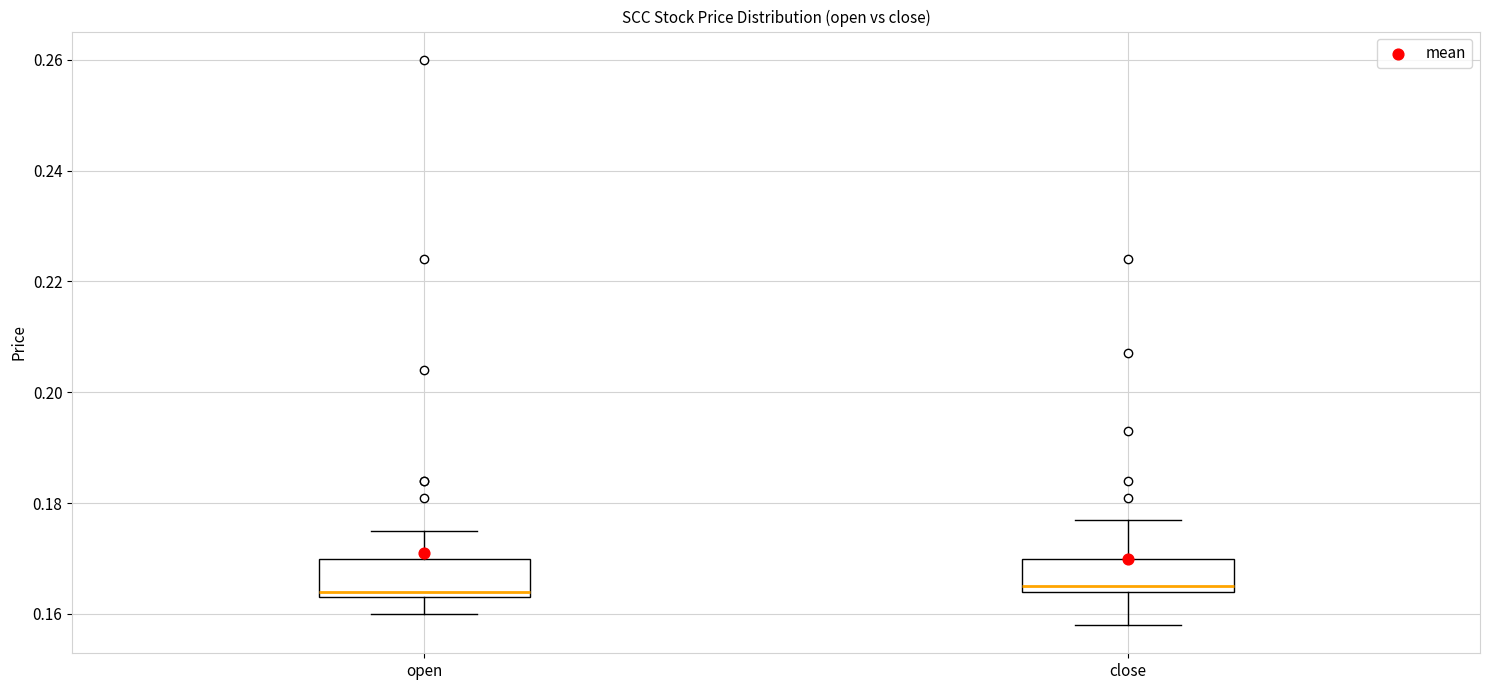

Reading left to right, transcribe this box plot: for each box, give where its median line is, the range the box spans, and where its two whiskers end, as read against the y-axis. The values are not printed on the chart, so give them approximately, as read against the axis.

open: median 0.164 (just above the box's lower edge), box 0.164 to 0.170, whiskers 0.160 to 0.176
close: median 0.166, box 0.164 to 0.170, whiskers 0.158 to 0.178